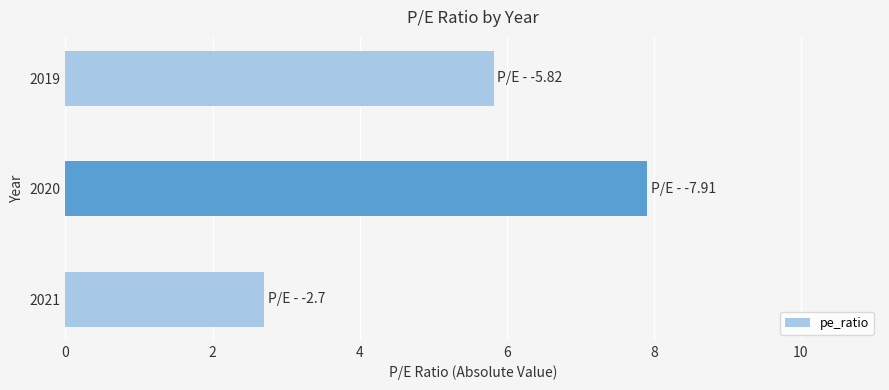

Where is the data nearest to the value 5?

2019